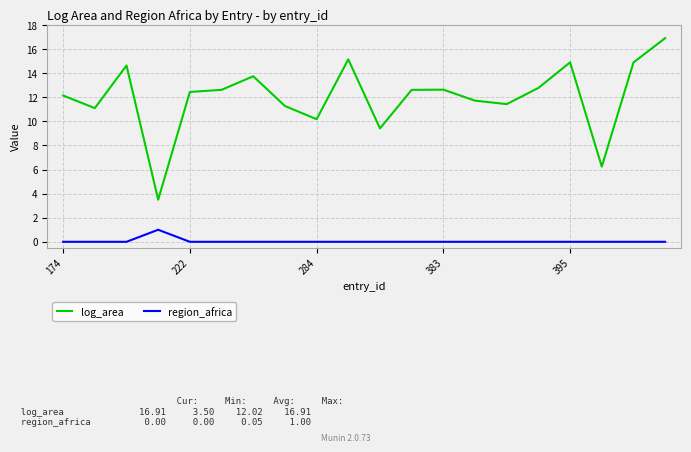

True or false: log_area and region_africa intersect in this chart.

False